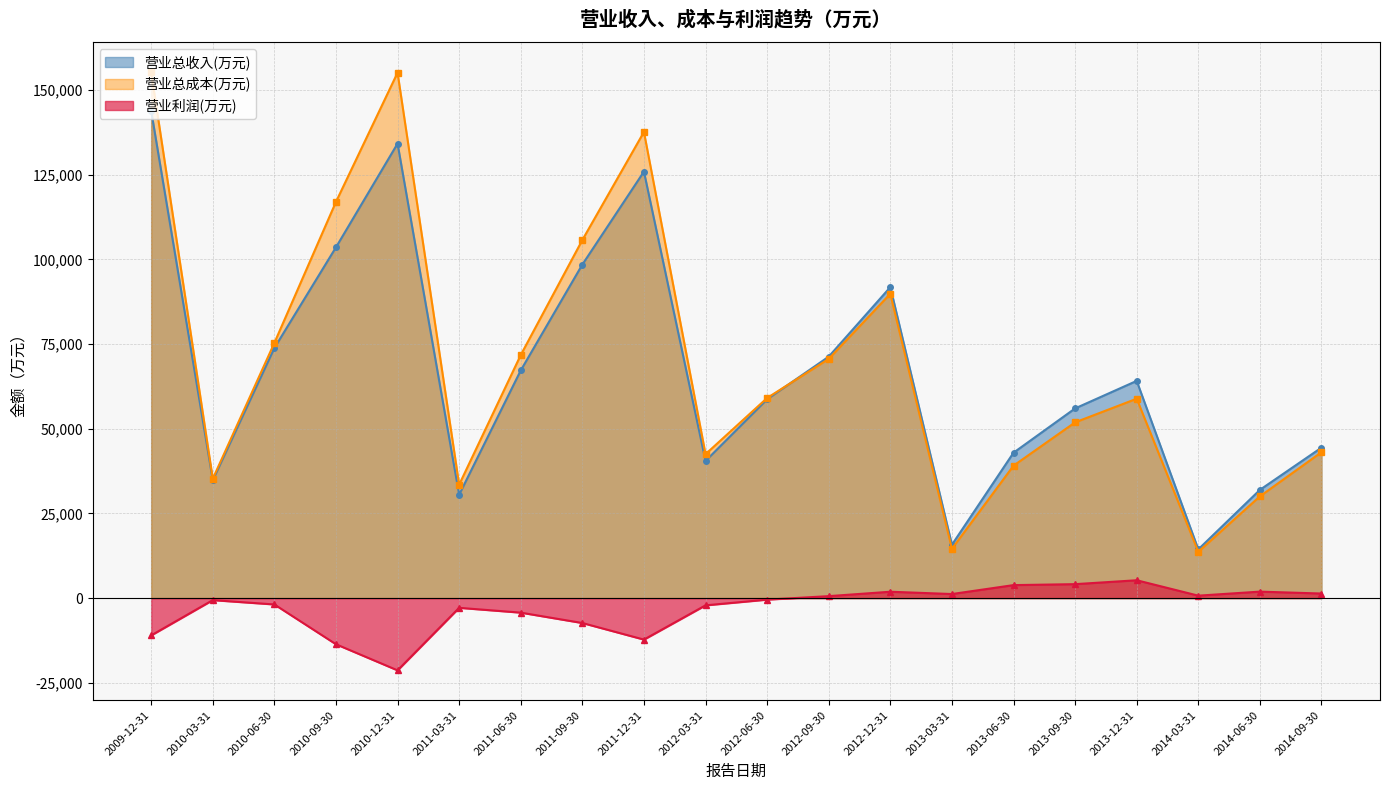

Which series has the widest spread of values?

营业总成本(万元)